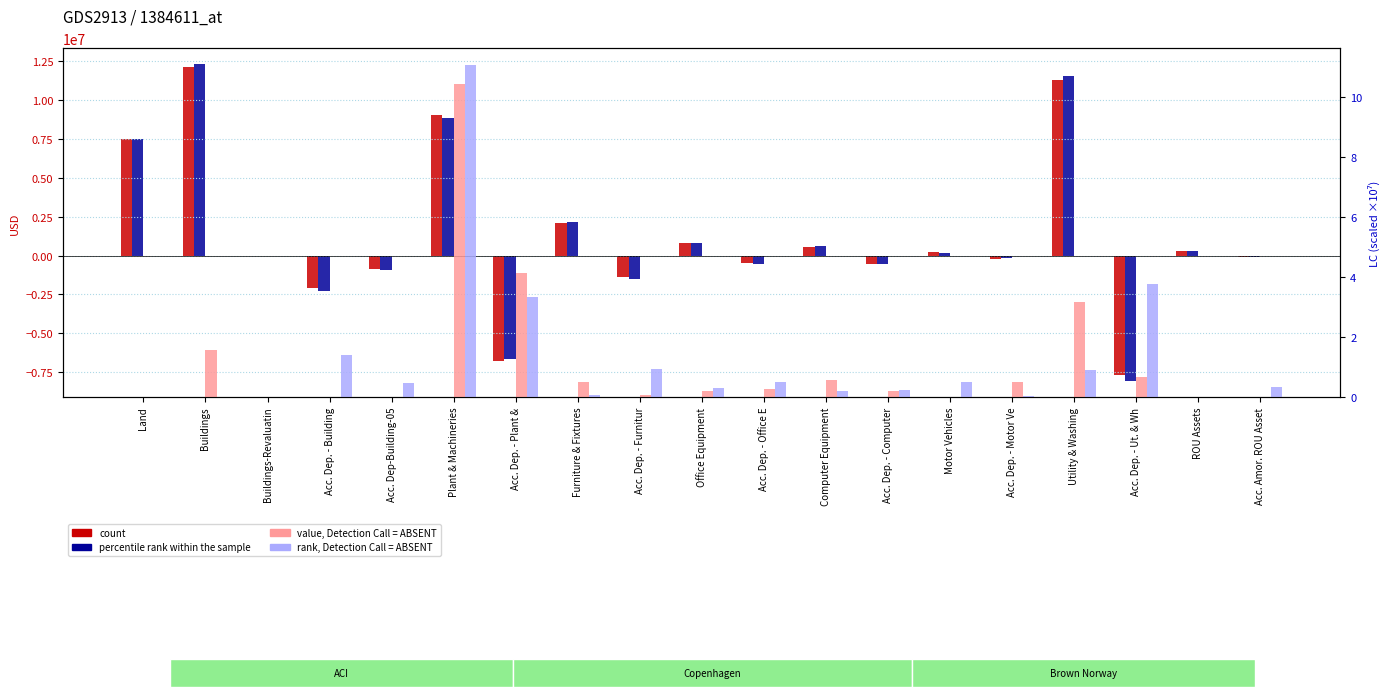

Which series has the largest range (max minus min)?

percentile (Accu Bal USD)